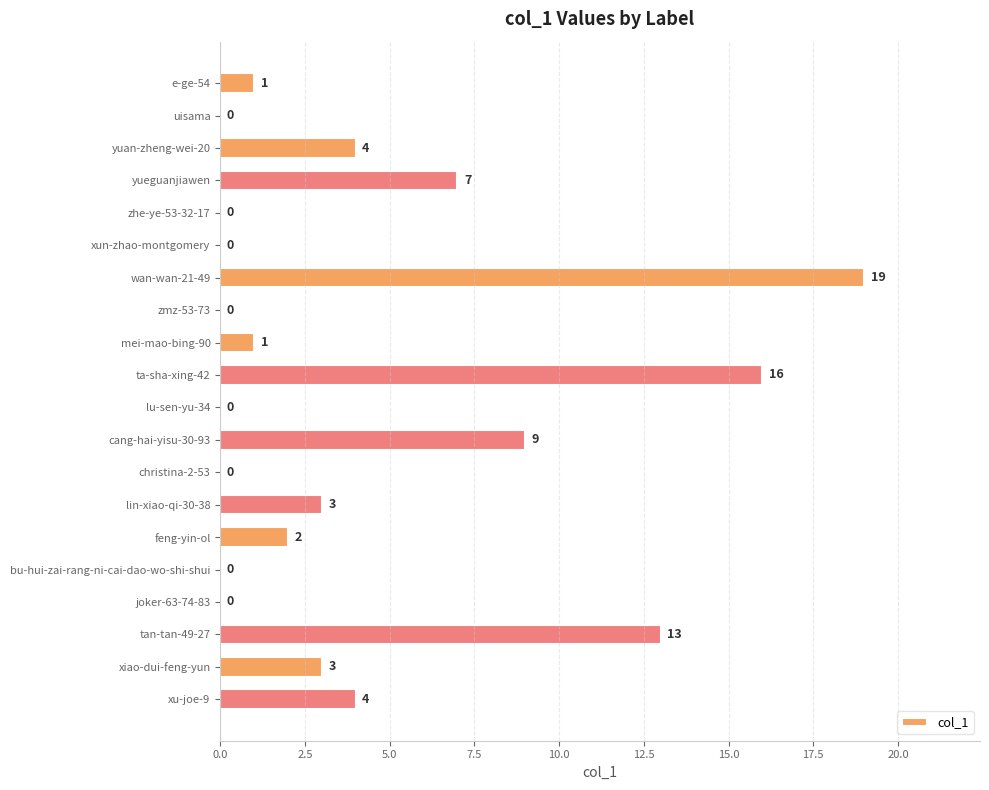

Which label corresponds to the largest value in the chart?

wan-wan-21-49